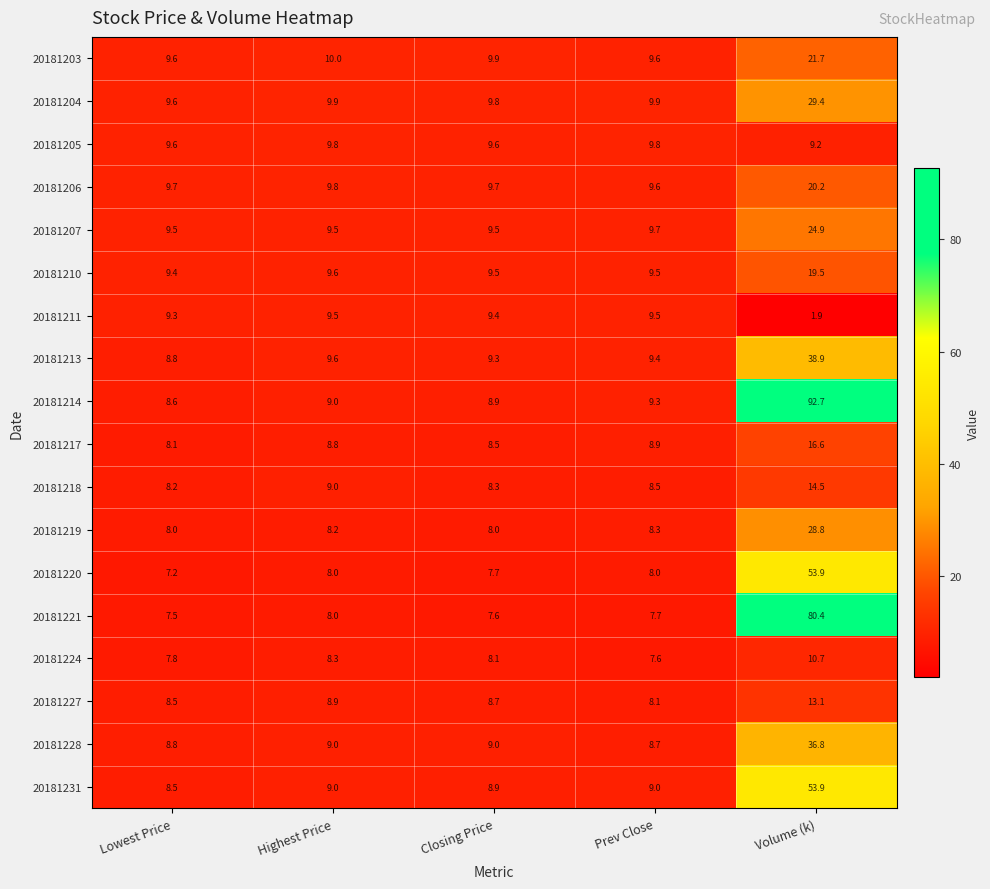

At which label does 20181210 reach its peak?

Volume (k)